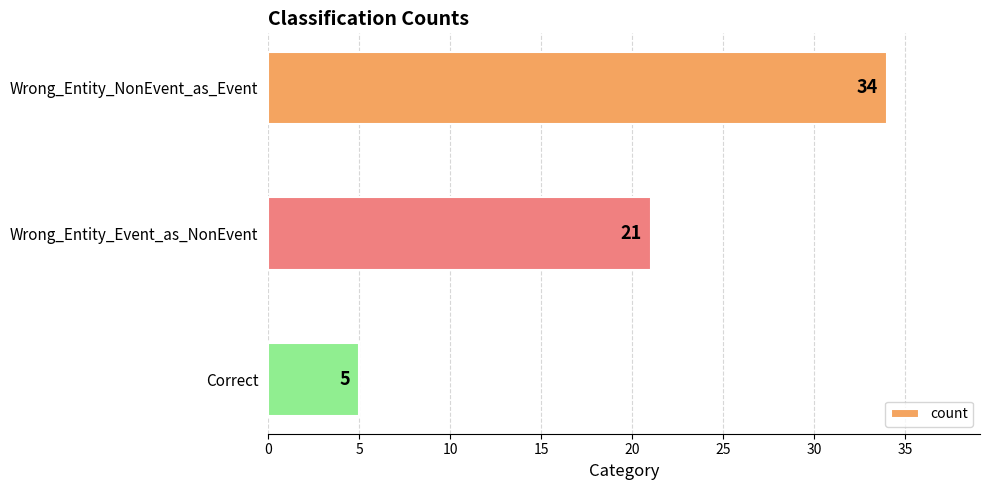

Reading top to bottom, list all the values displayed in this chart.

34	21	5